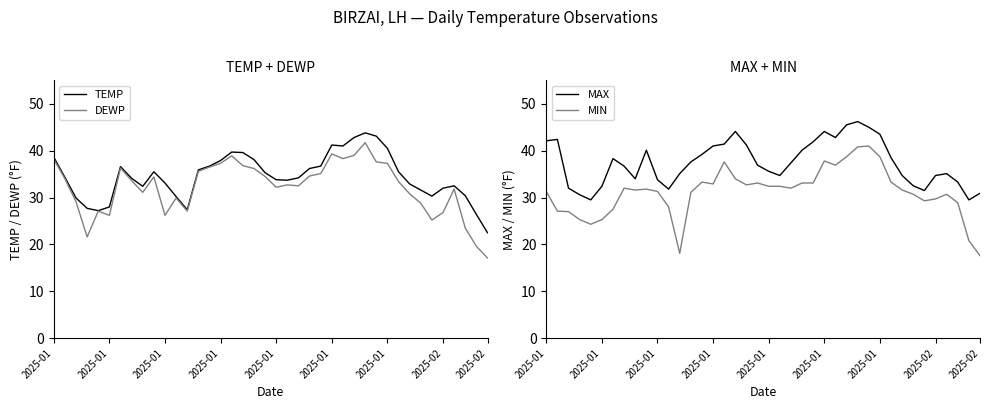

Does the chart display data point markers on the line(s)?

No